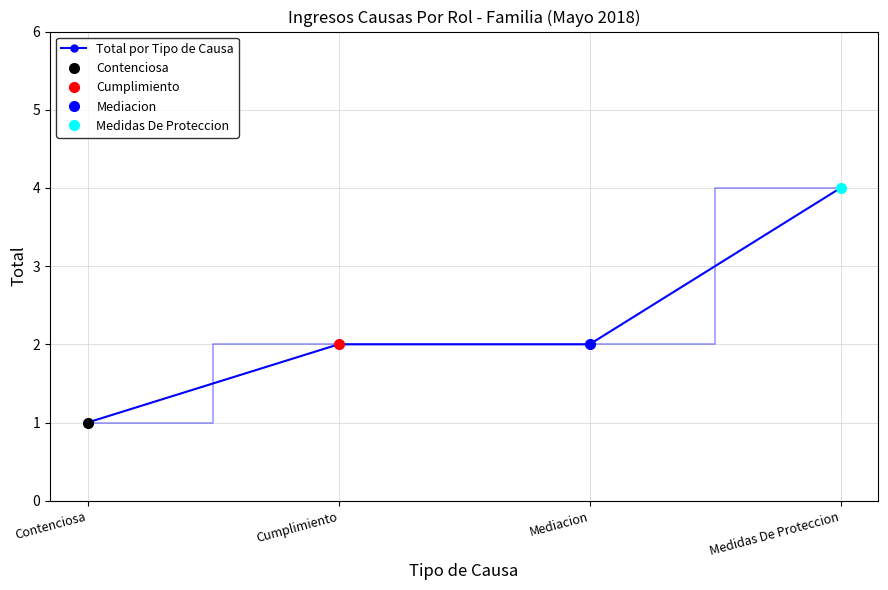

What is the label of the 2nd point from the right?

Mediacion